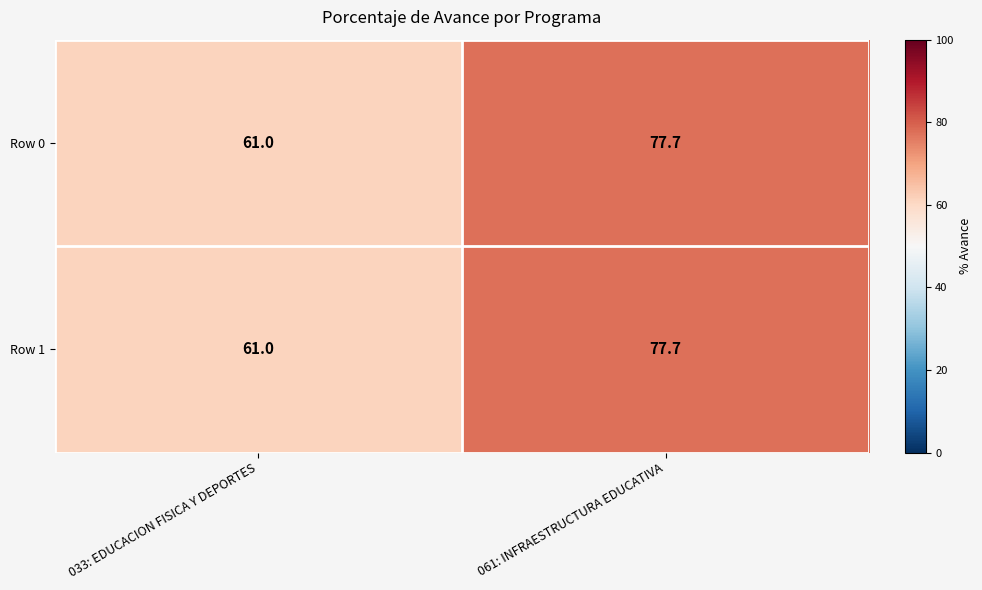

How many categories are shown in the chart?

2